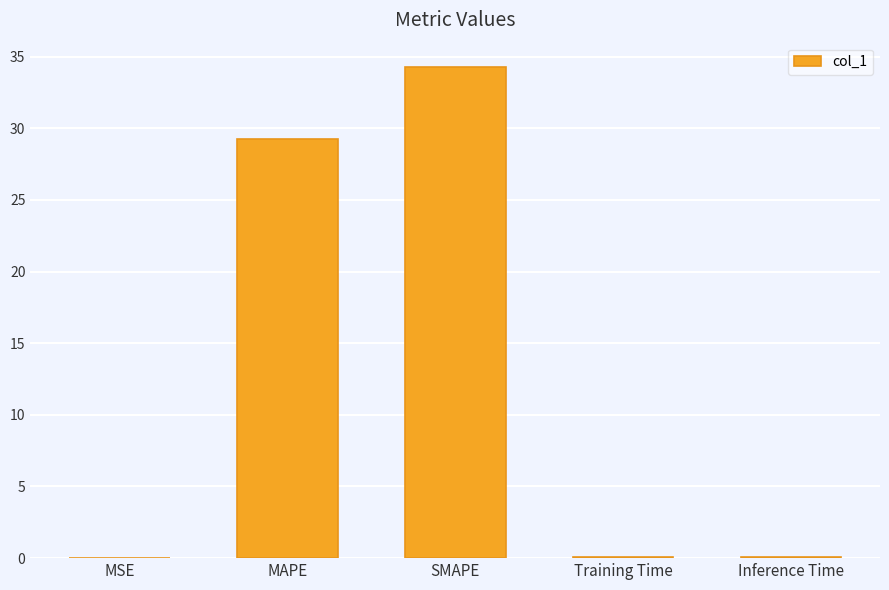

True or false: the data shows 0.0 at MSE.

True